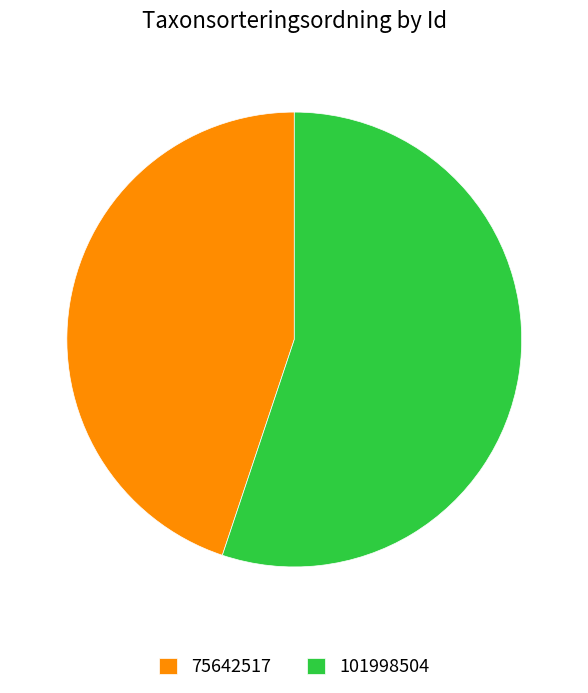

Do 101998504 and 75642517 together represent more than half of the pie?

Yes